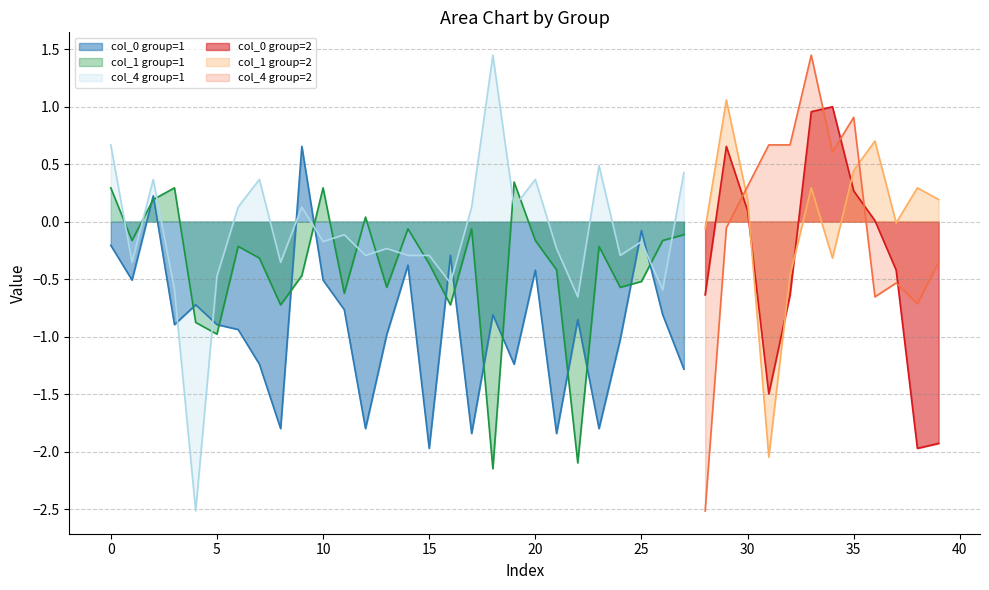

Between 2 and 1, which is larger?

2